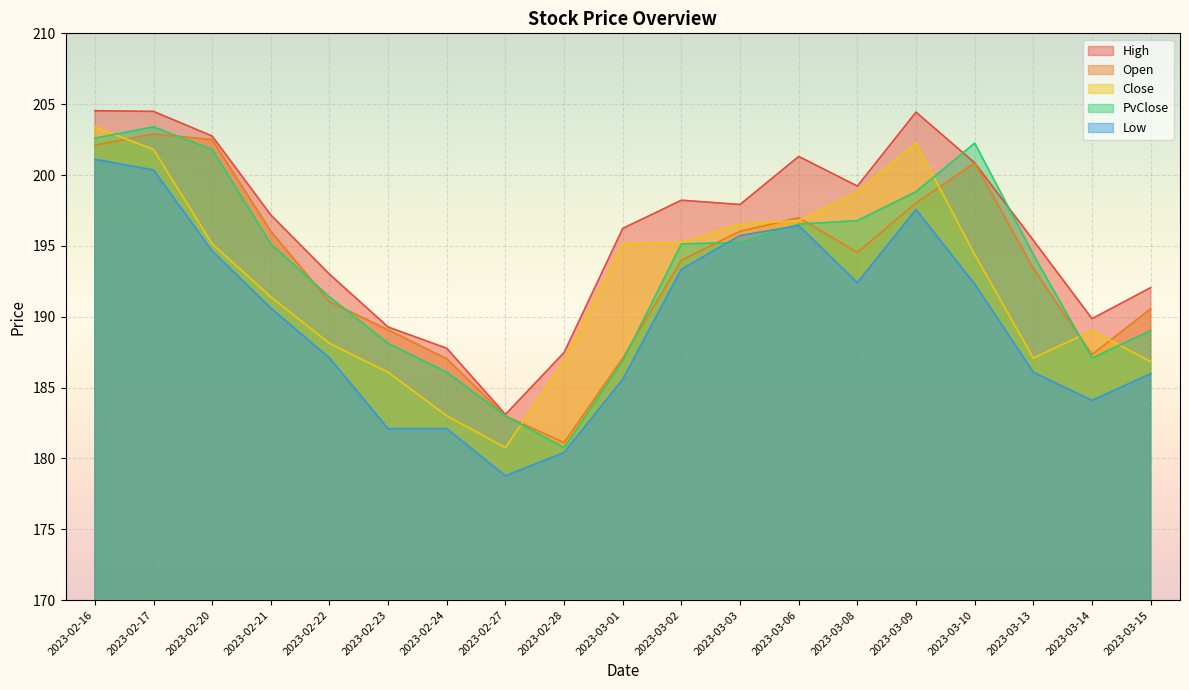

List the labels in order of Close value, largest first.

2023-02-16, 2023-03-09, 2023-02-17, 2023-03-08, 2023-03-06, 2023-03-03, 2023-03-02, 2023-02-20, 2023-03-01, 2023-03-10, 2023-02-21, 2023-03-14, 2023-02-22, 2023-03-13, 2023-02-28, 2023-03-15, 2023-02-23, 2023-02-24, 2023-02-27